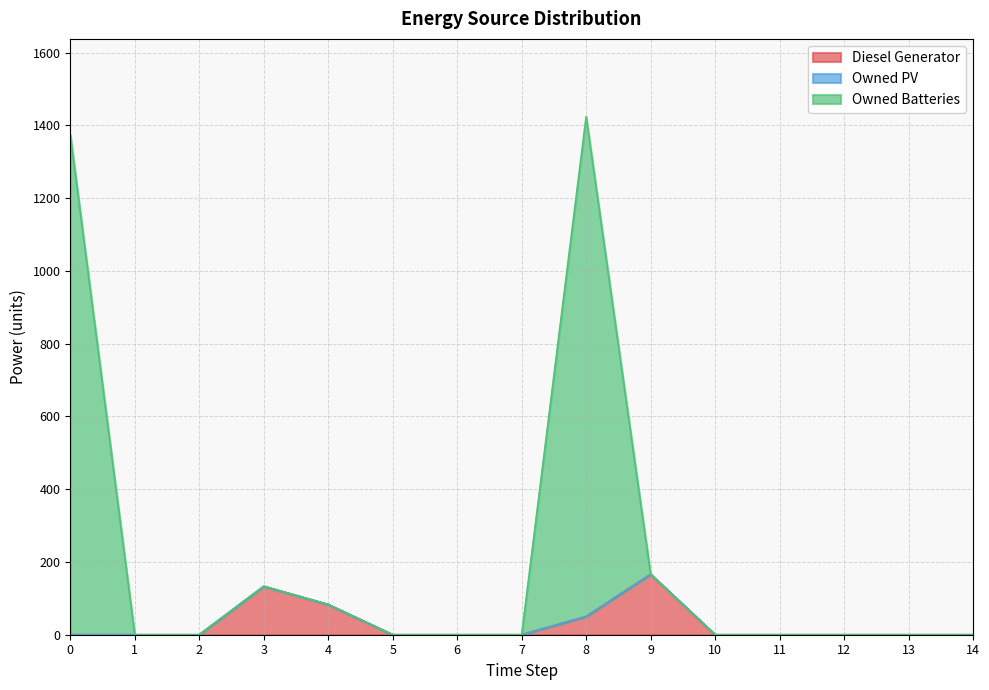

Which has a higher value, 5 or 1?

5